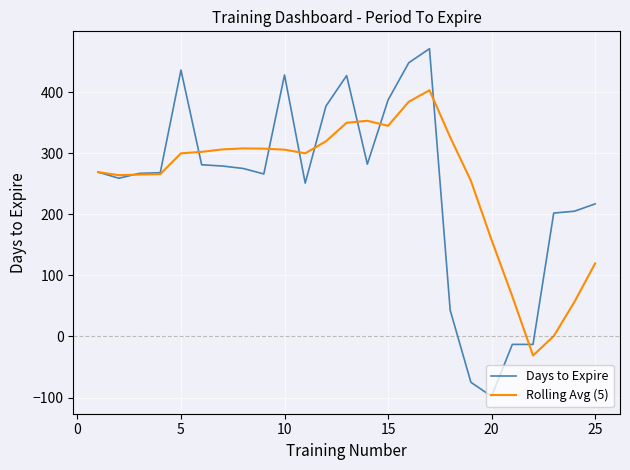

How many lines are shown in the chart?

2